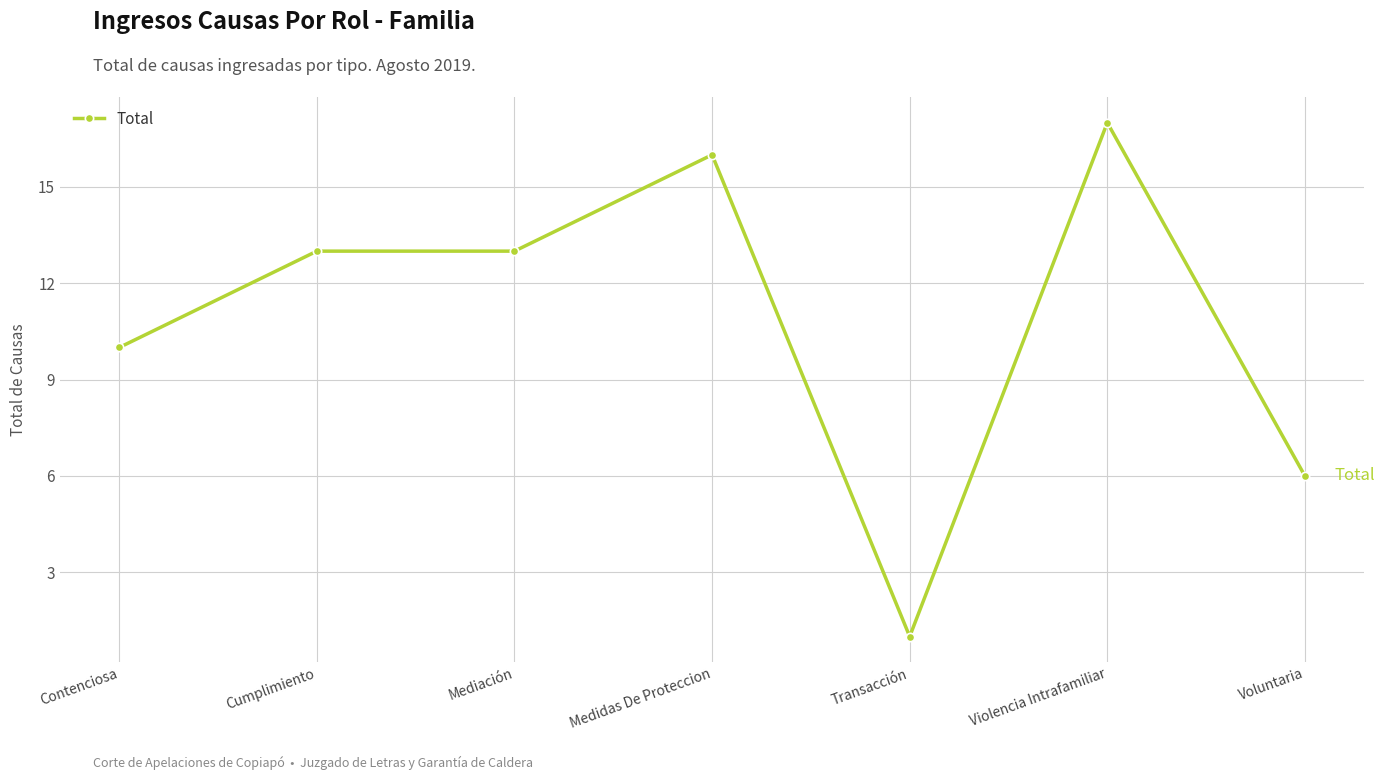

At which label is the value closest to 9?

Contenciosa